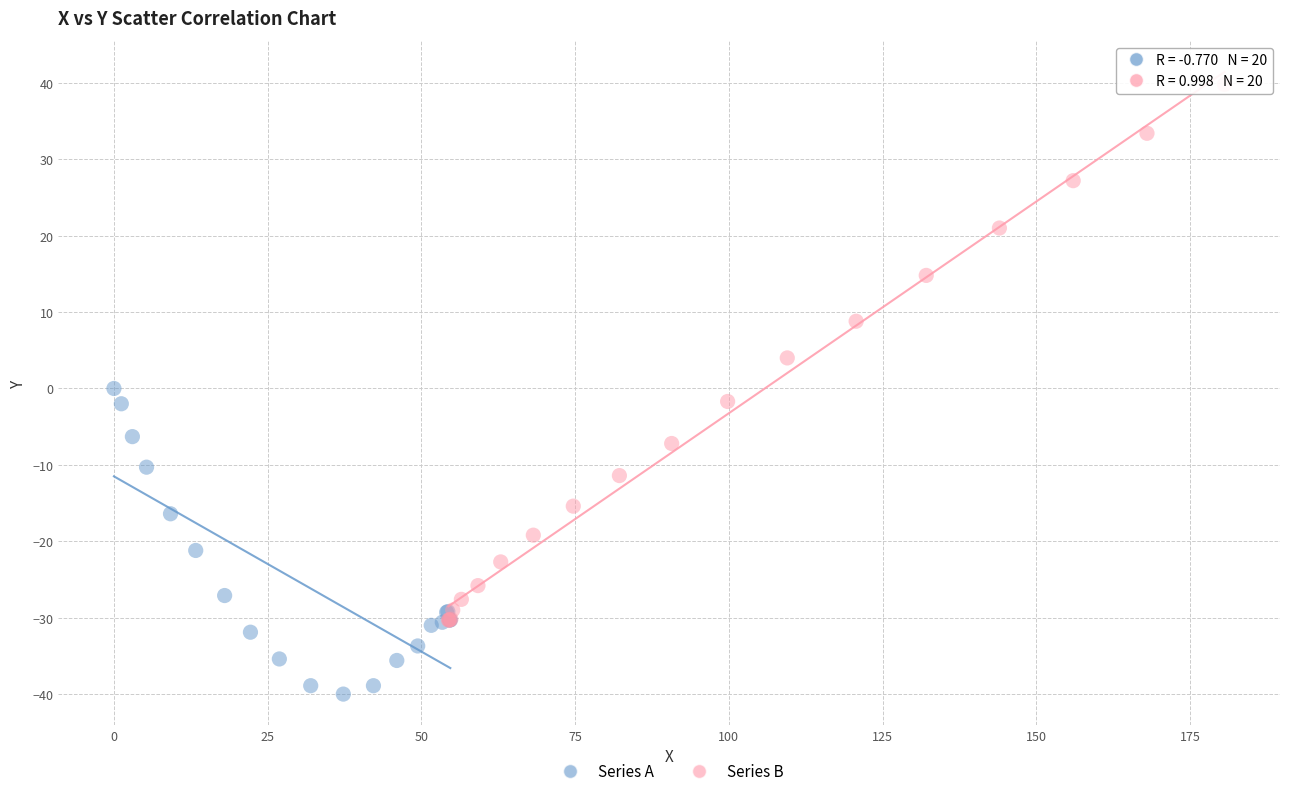

Which series reaches the minimum Y coordinate?

Series A